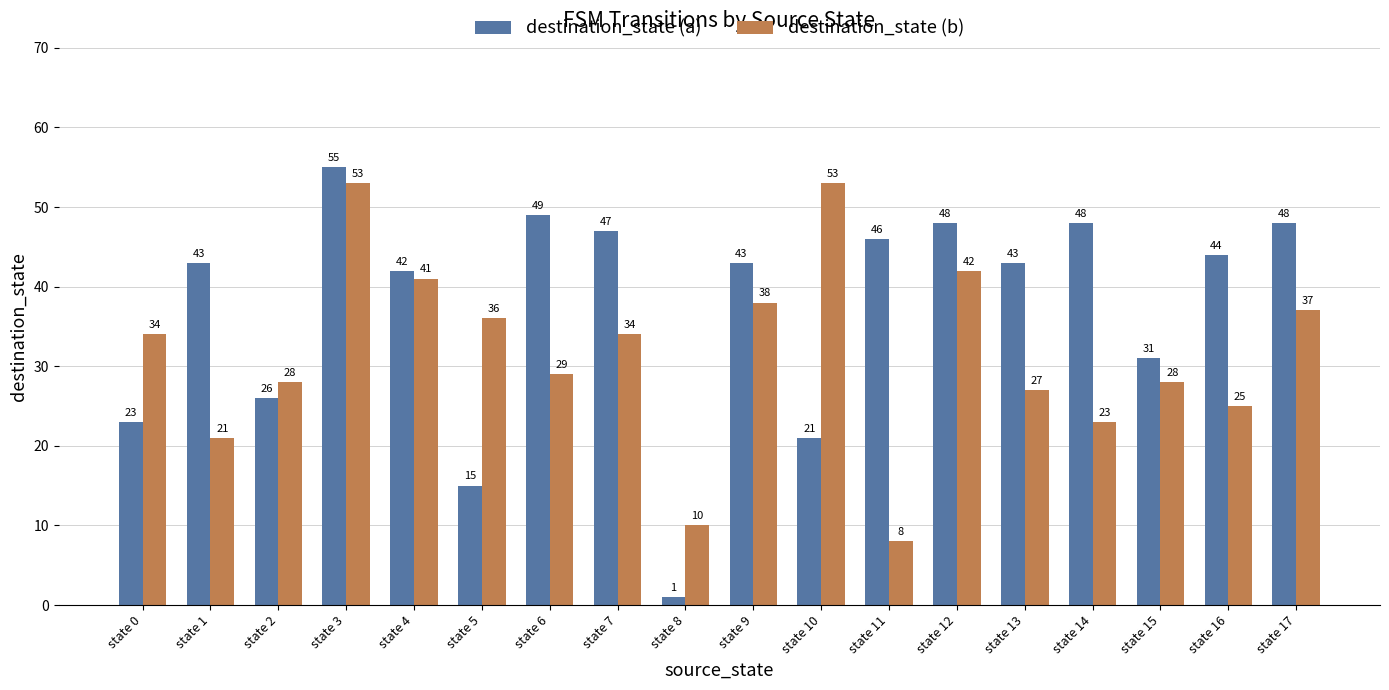

What is the sum of all destination_state (b) values?

567